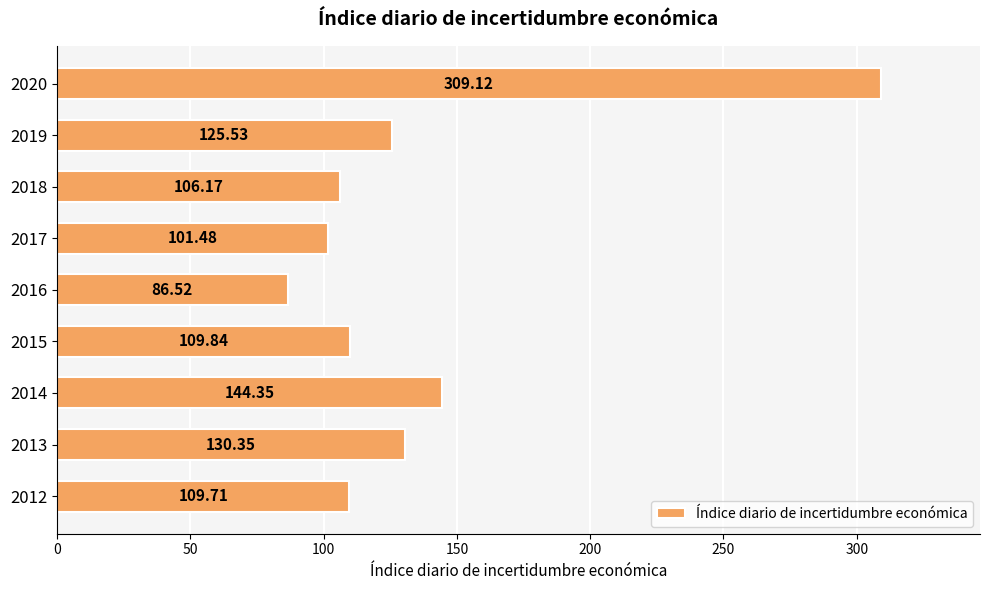

What is the change in value from 2012 to 2013?

+20.6